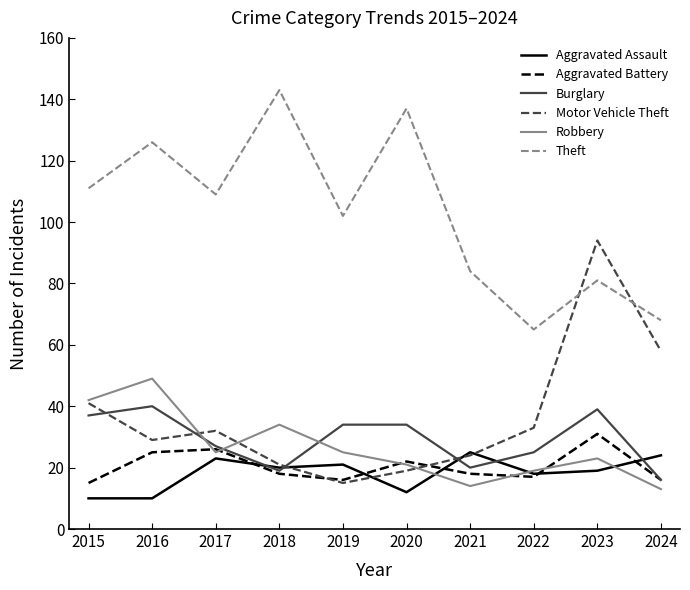

Does the chart display data point markers on the line(s)?

No